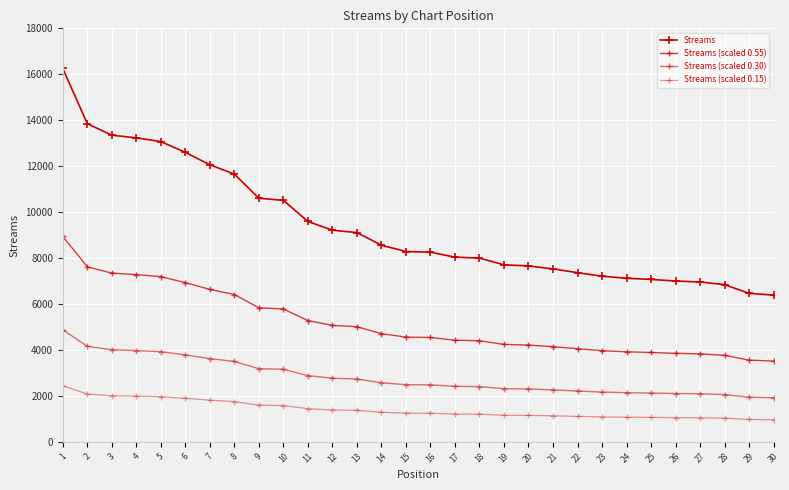

True or false: Streams (scaled 0.55) and Streams cross at least once.

False